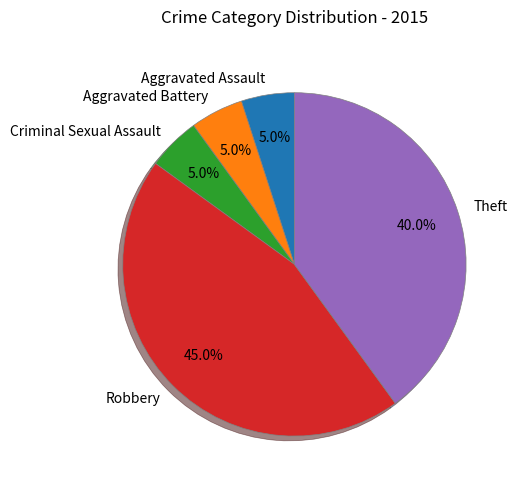

Does Theft represent more than half of the total?

No